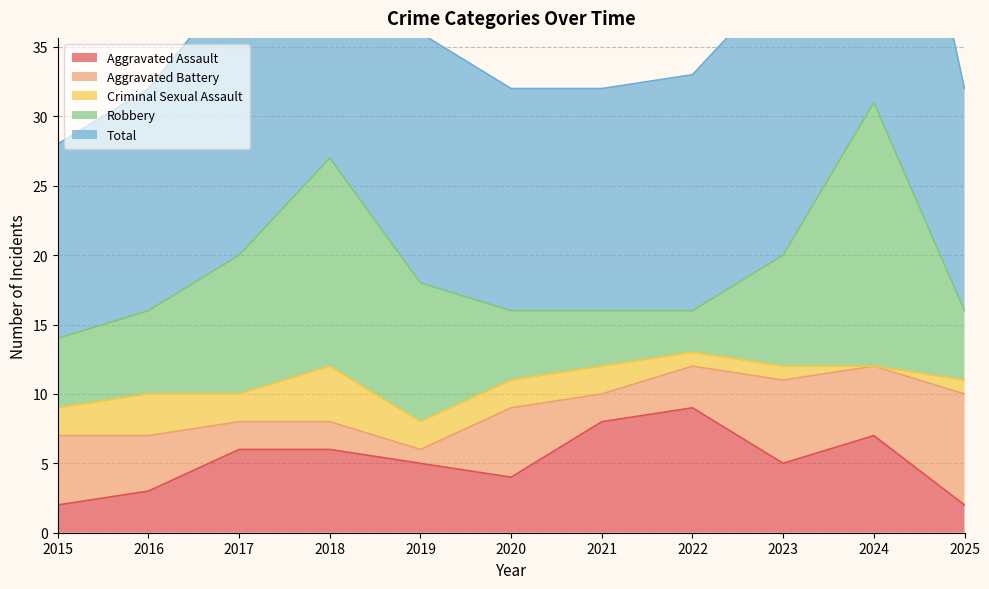

Reading right to left, transcribe all the data shown in this chart.

Aggravated Assault: 2	7	5	9	8	4	5	6	6	3	2
Aggravated Battery: 8	5	6	3	2	5	1	2	2	4	5
Criminal Sexual Assault: 1	0	1	1	2	2	2	4	2	3	2
Robbery: 5	19	8	3	4	5	10	15	10	6	5
Total: 16	31	20	17	16	16	18	27	20	16	14